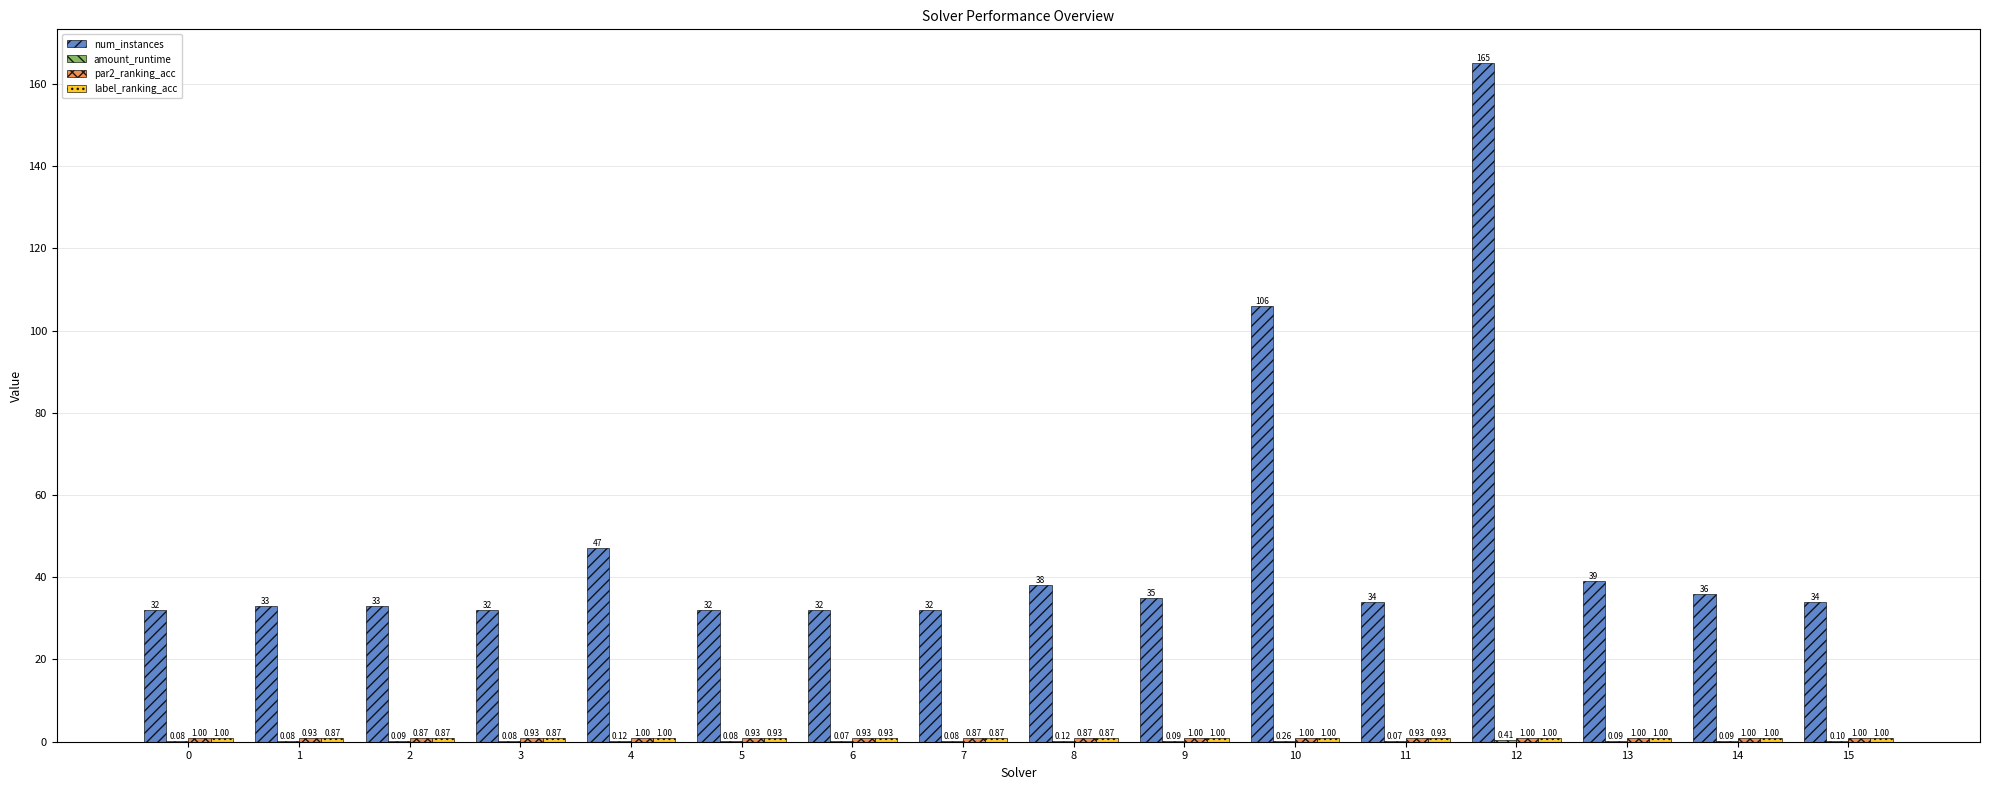

Which series has the largest range (max minus min)?

num_instances